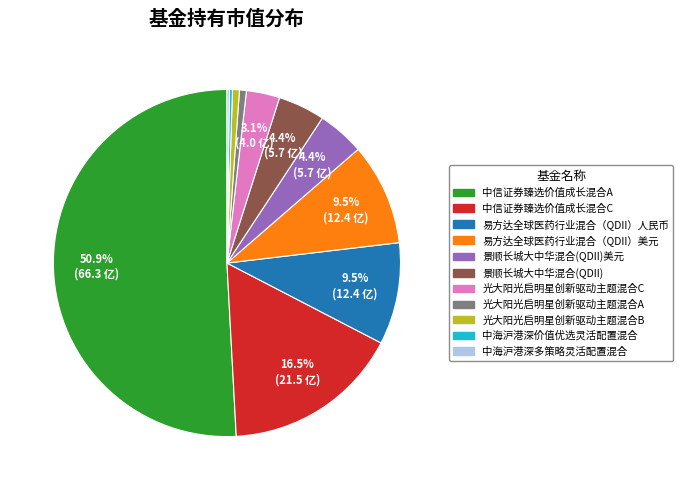

Rank the categories by value from highest to lowest.

中信证券臻选价值成长混合A, 中信证券臻选价值成长混合C, 易方达全球医药行业混合（QDII）人民币, 易方达全球医药行业混合（QDII）美元, 景顺长城大中华混合(QDII)美元, 景顺长城大中华混合(QDII), 光大阳光启明星创新驱动主题混合C, 光大阳光启明星创新驱动主题混合A, 光大阳光启明星创新驱动主题混合B, 中海沪港深价值优选灵活配置混合, 中海沪港深多策略灵活配置混合